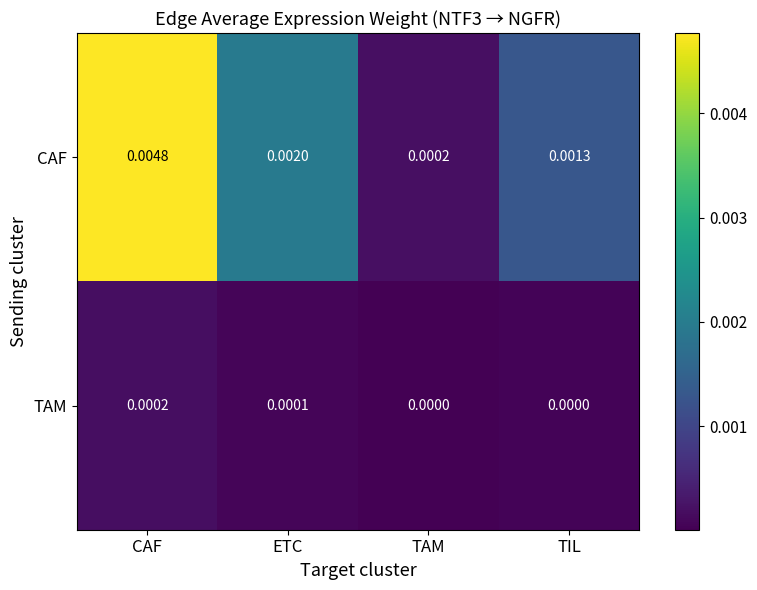

Is the value of CAF at CAF greater than the value of TAM at ETC?

Yes